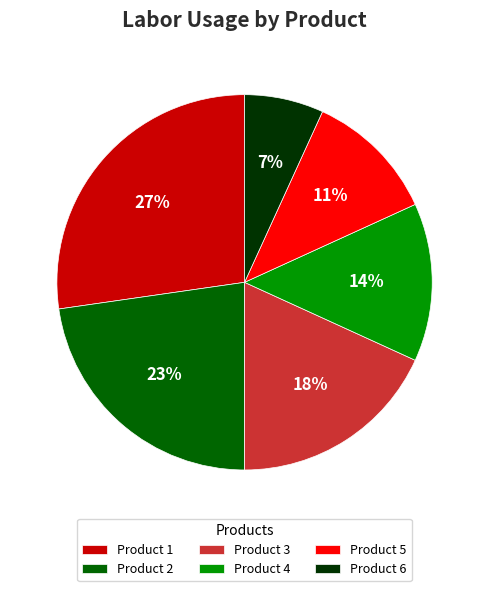

Approximately how many times larger is the value at Product 6 compared to Product 5?

0.6